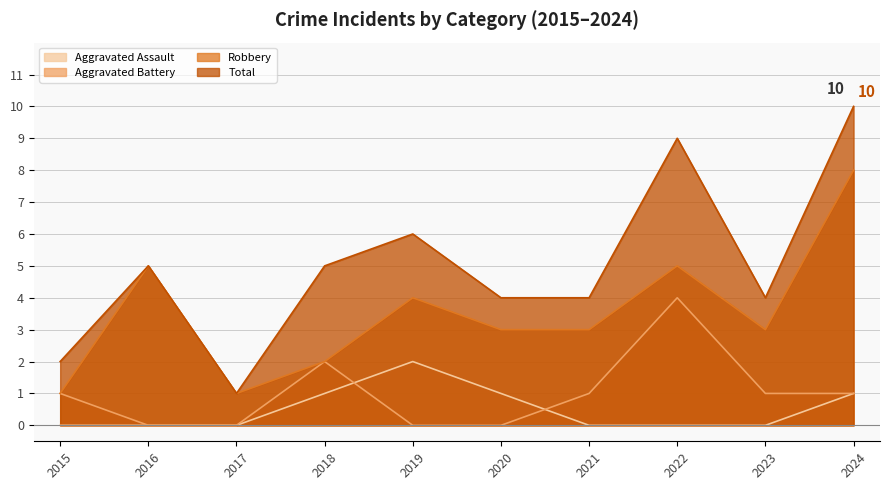

In Total, how many points are higher than both neighbors (excluding endpoints)?

3